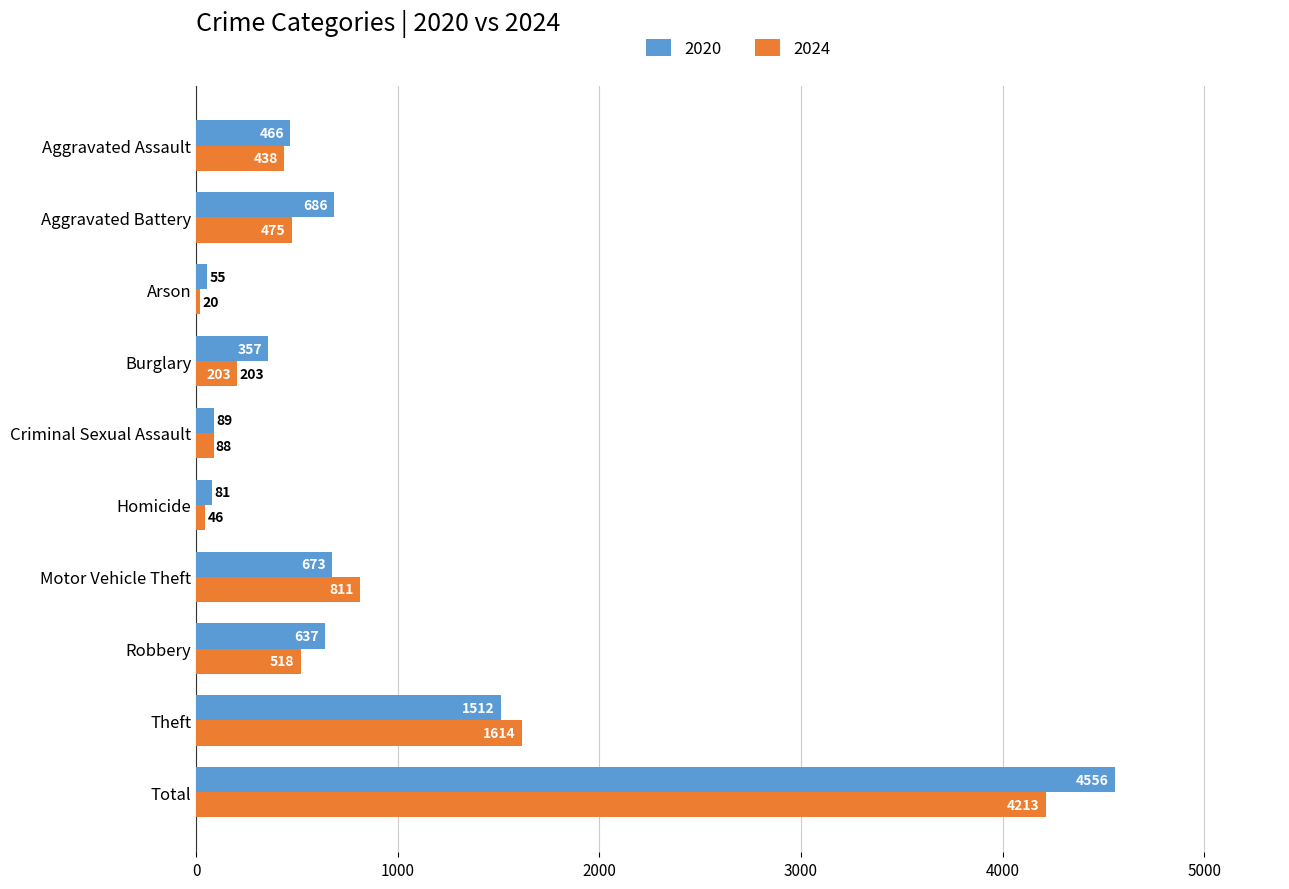

Which series has the largest range (max minus min)?

2020